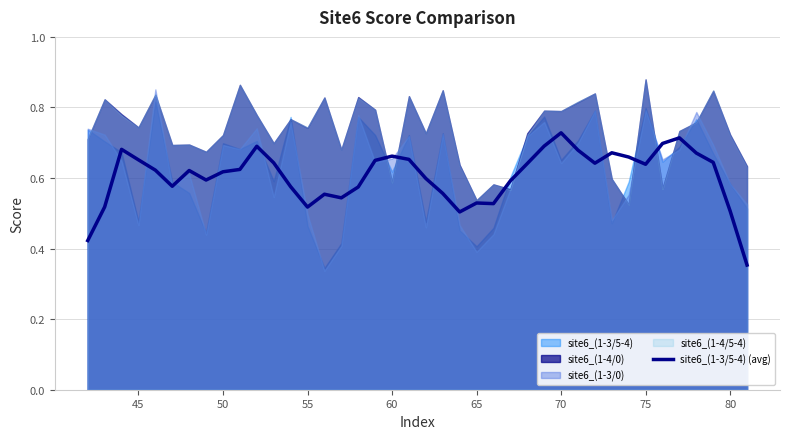

True or false: site6_(1-3/5-4) (avg) has a value of 0.2 at 50.

False